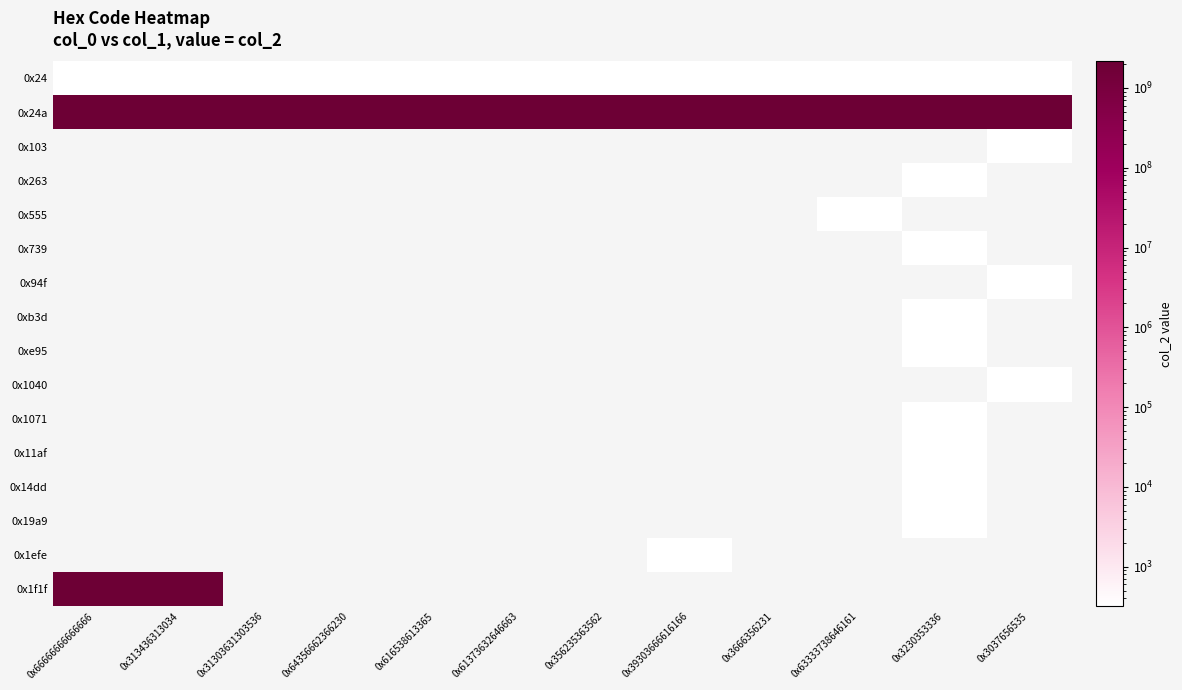

How many values in 0x1071 are above zero?

1